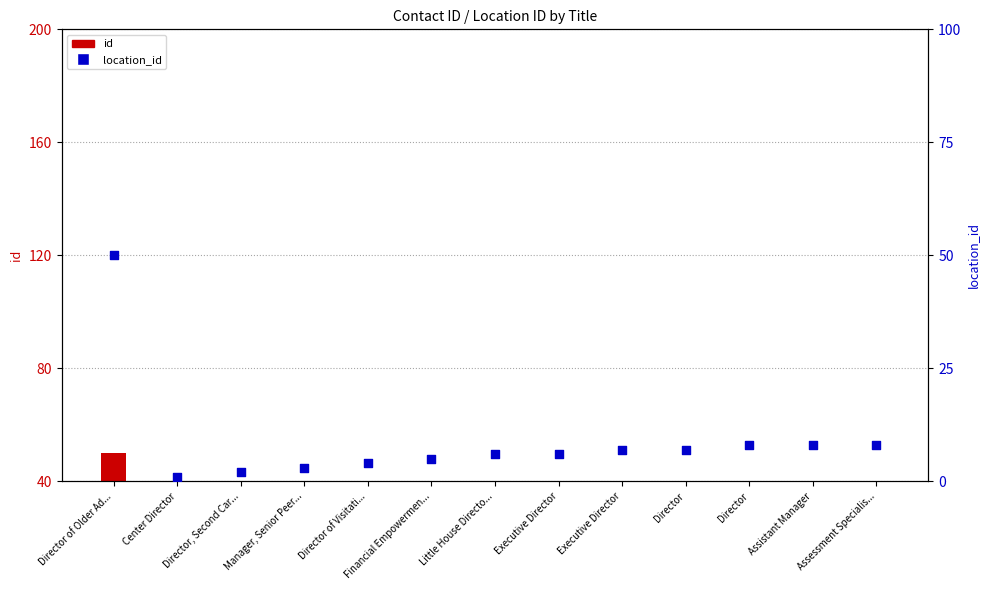

Is the value of location_id at Center Director greater than the value of id at Director of Visitati...?

No